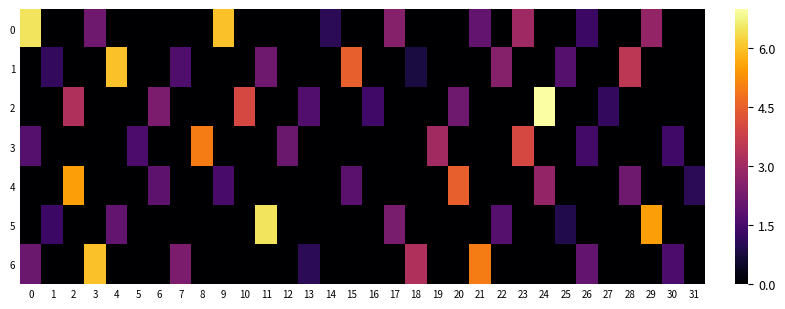

Which series has the widest spread of values?

2